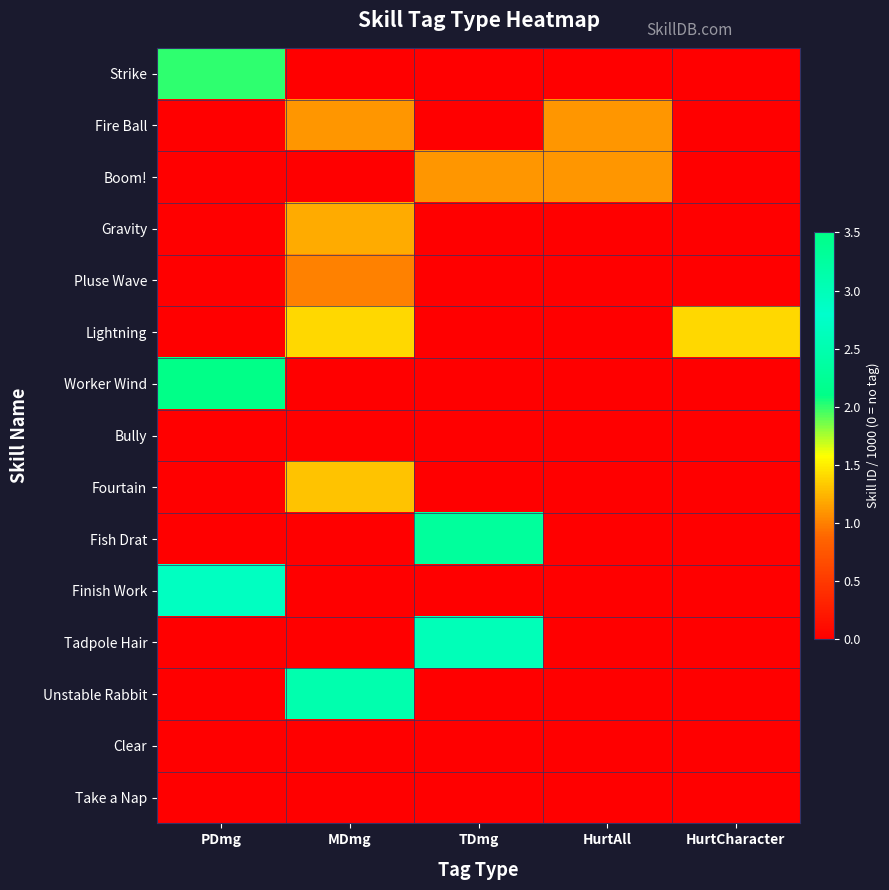

Between HurtCharacter and HurtAll, which is larger?

HurtCharacter